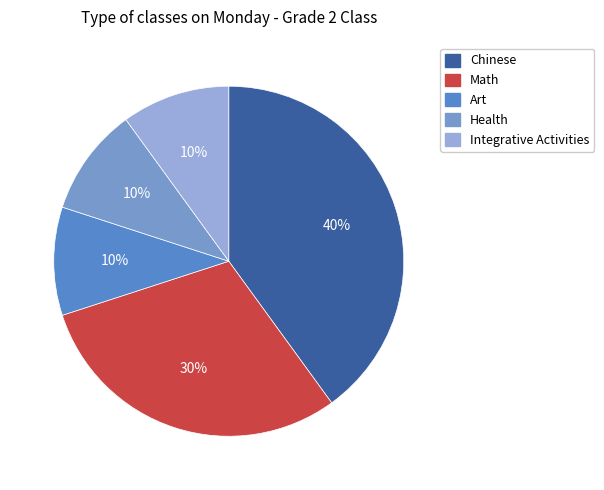

Is the sum of Chinese and Art greater than half?

No